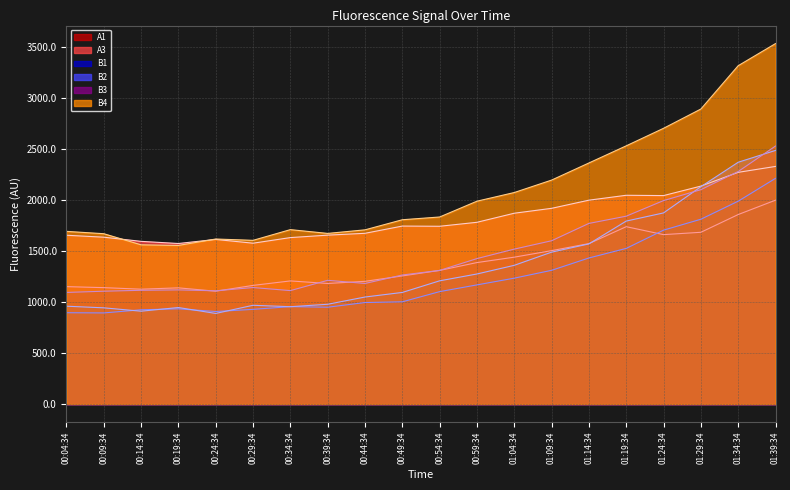

What is the difference between the B2 values at 00:19:34 and 01:39:34?

1541